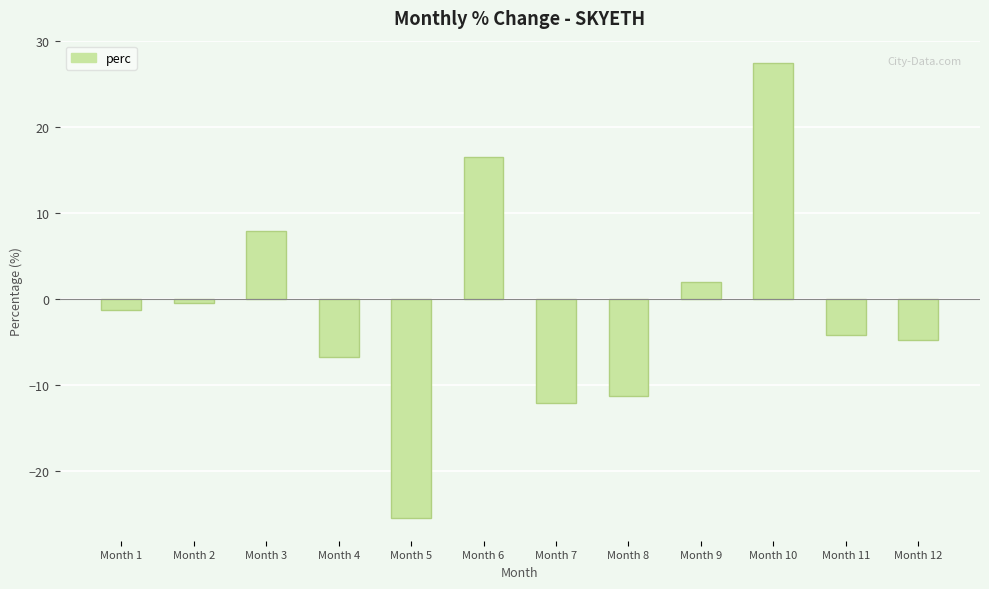

What is the change in value from Month 8 to Month 12?

+6.6